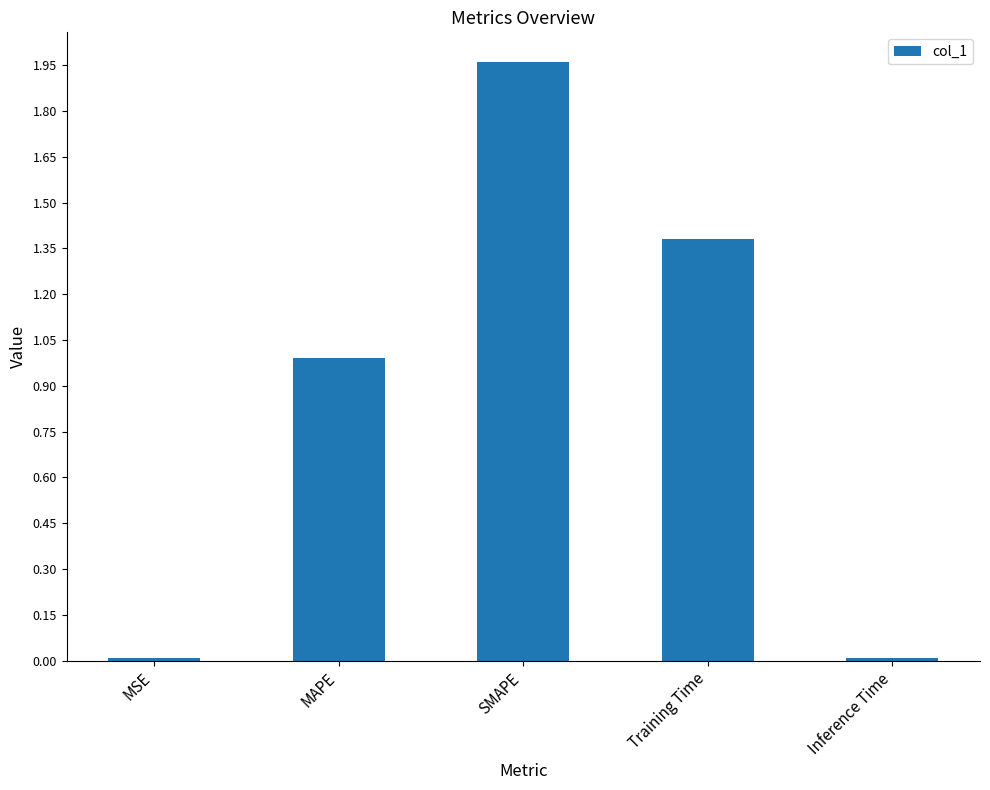

At which category does the chart reach its peak across all series?

SMAPE